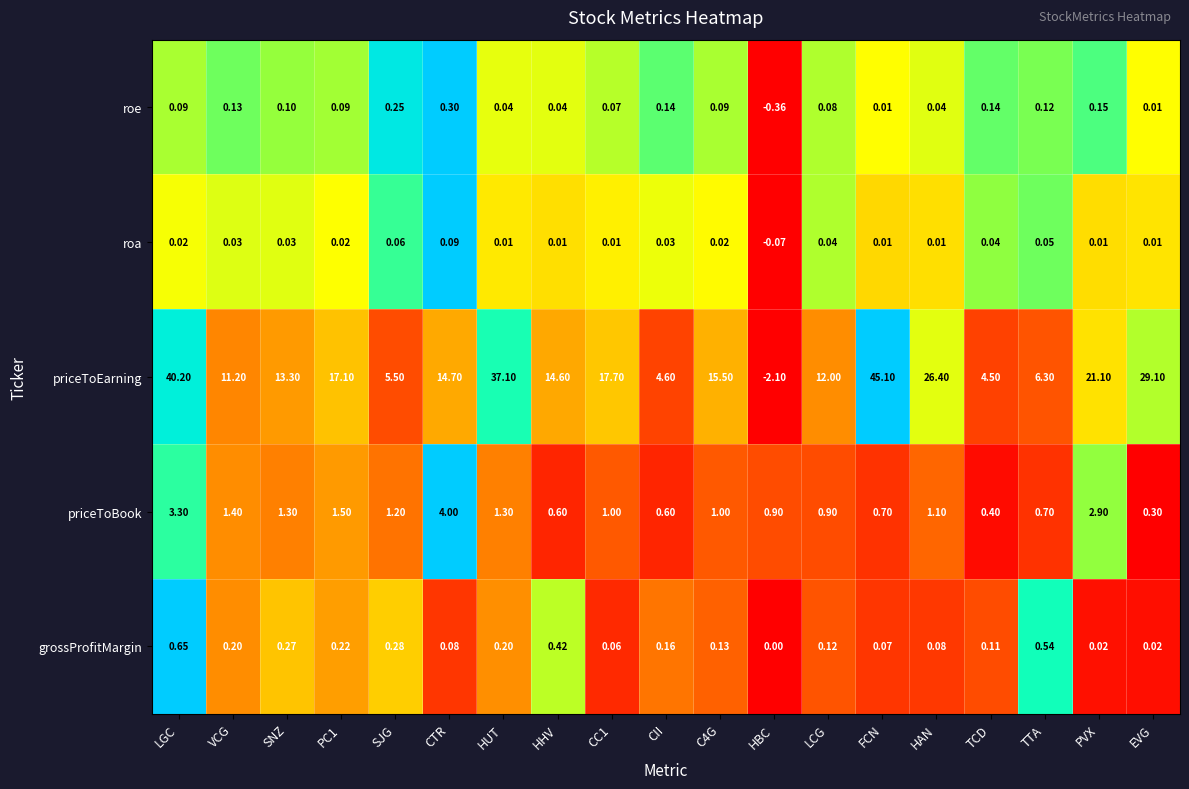

Is the value of roa at CC1 greater than the value of roe at C4G?

No